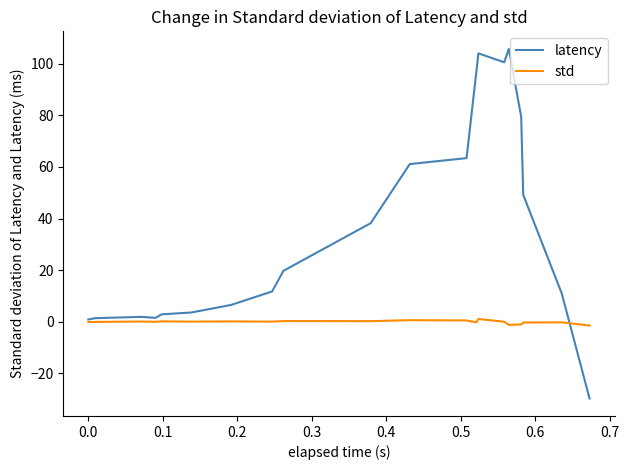

Rank the series by their maximum value, from highest to lowest.

latency, std